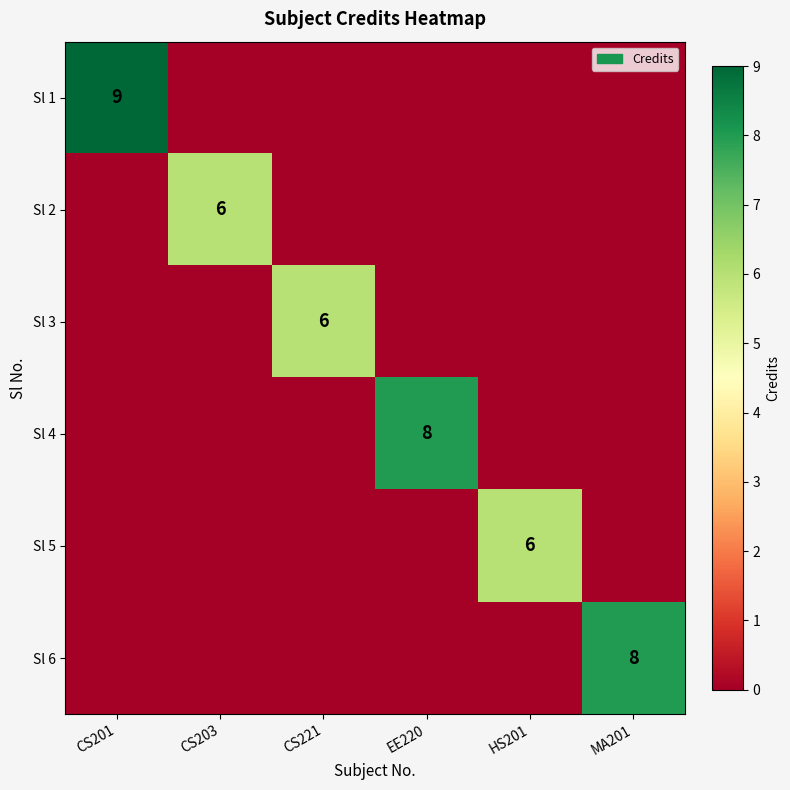

At how many categories does at least one series exceed 5?

6